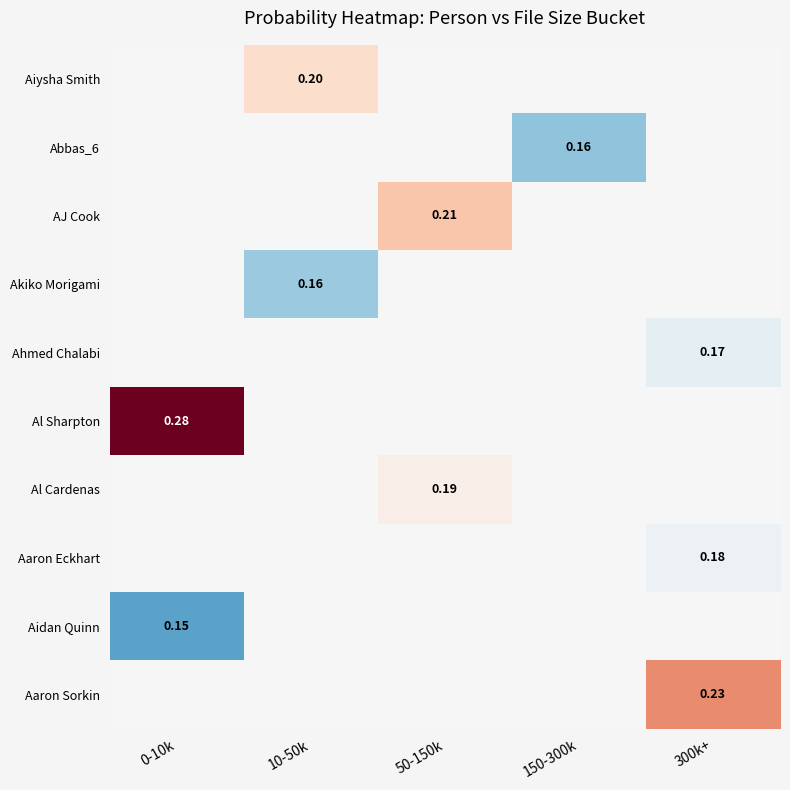

Which label corresponds to the smallest value in the chart?

0-10k